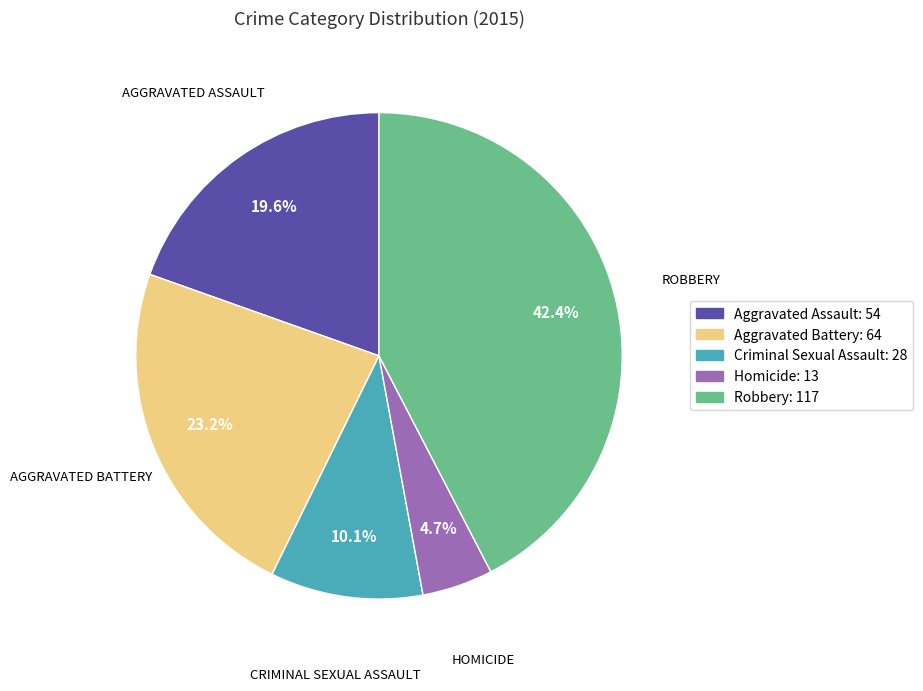

Combined, what portion of the pie is Homicide and Aggravated Assault?

24.3%